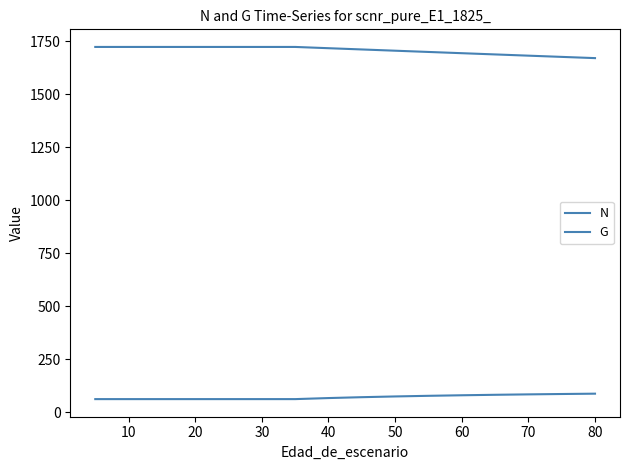

What is the minimum value shown in the chart?

62.5